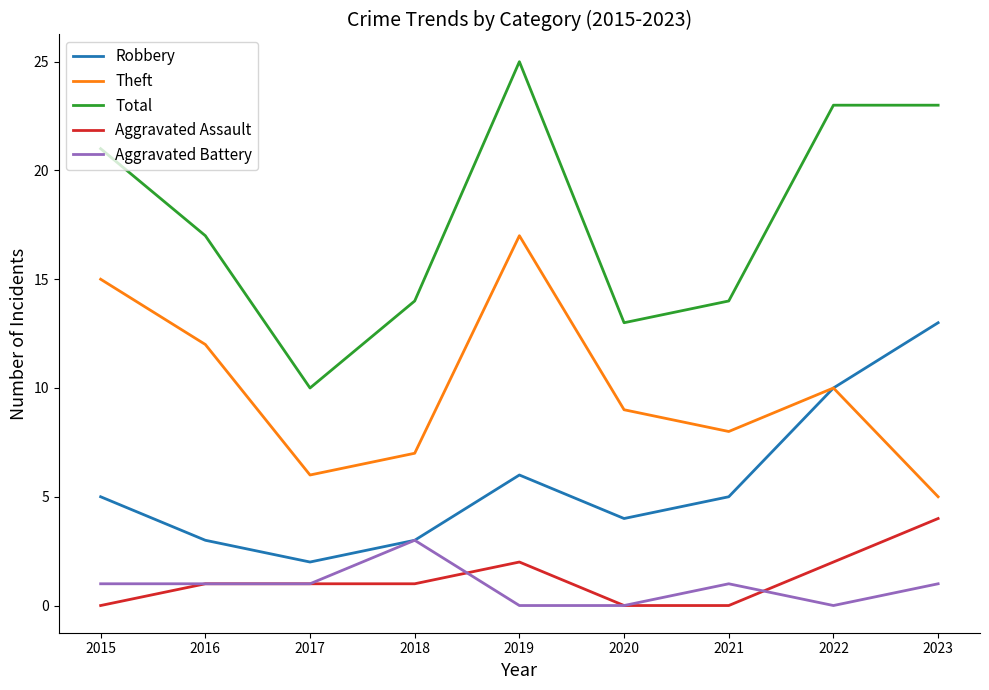

List the series in order of their peak value, highest first.

Total, Theft, Robbery, Aggravated Assault, Aggravated Battery